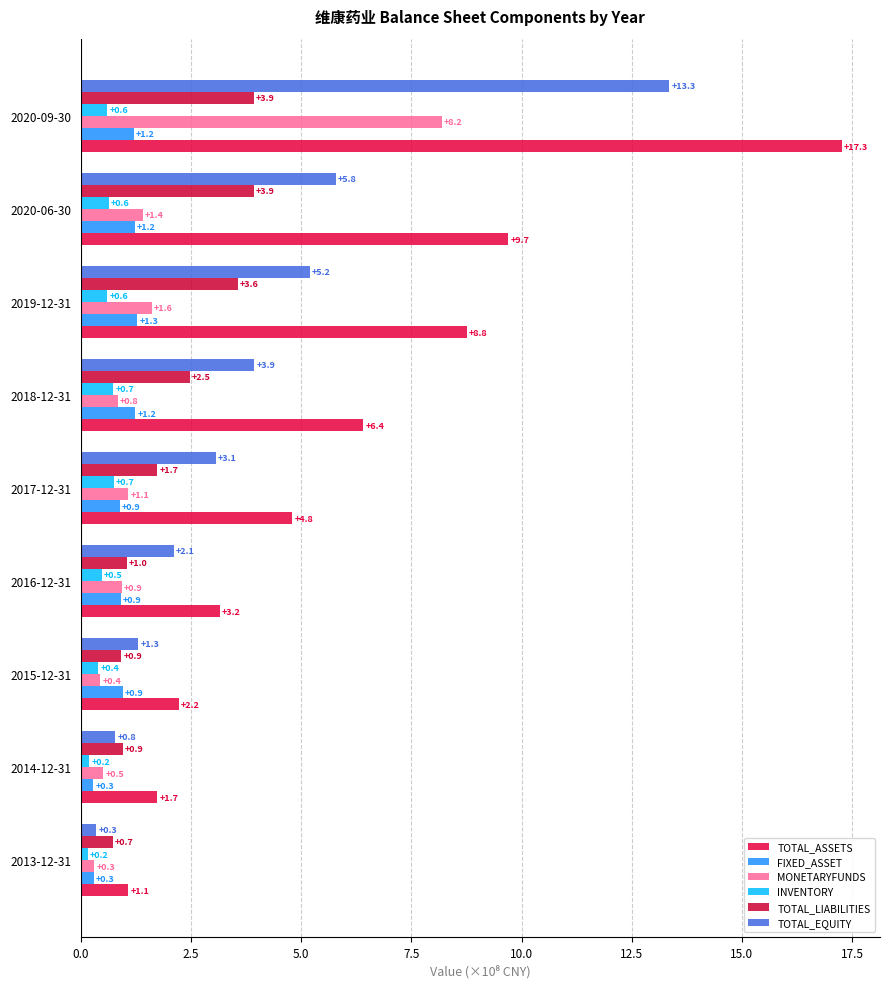

How many data points does each series have?

9